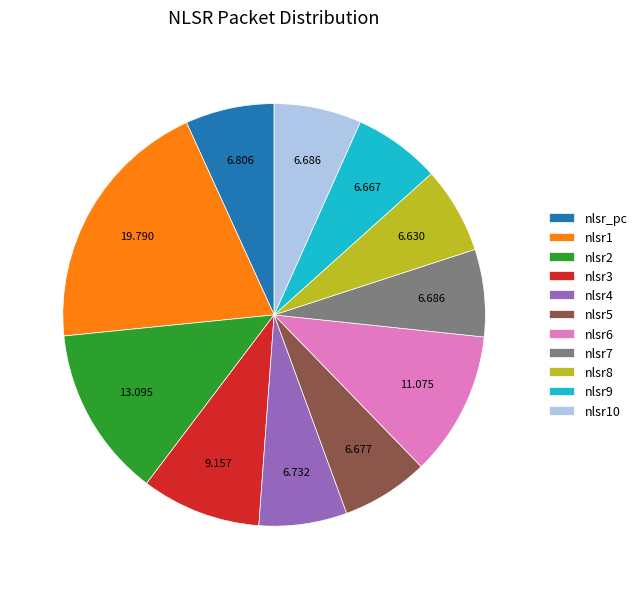

Do nlsr8 and nlsr10 together represent more than half of the pie?

No